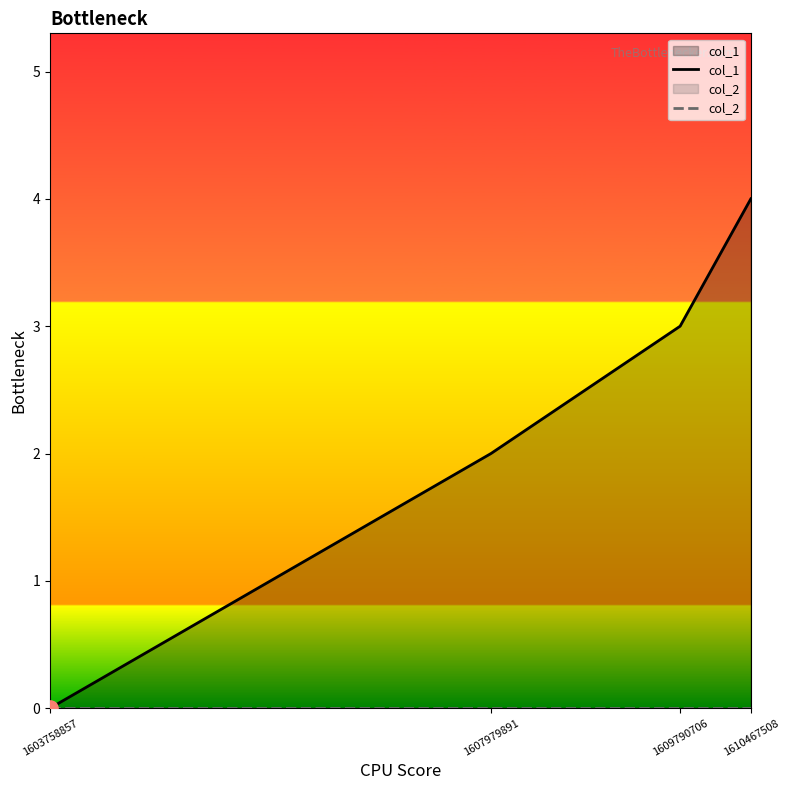

Which series contains the highest Y value?

col_1